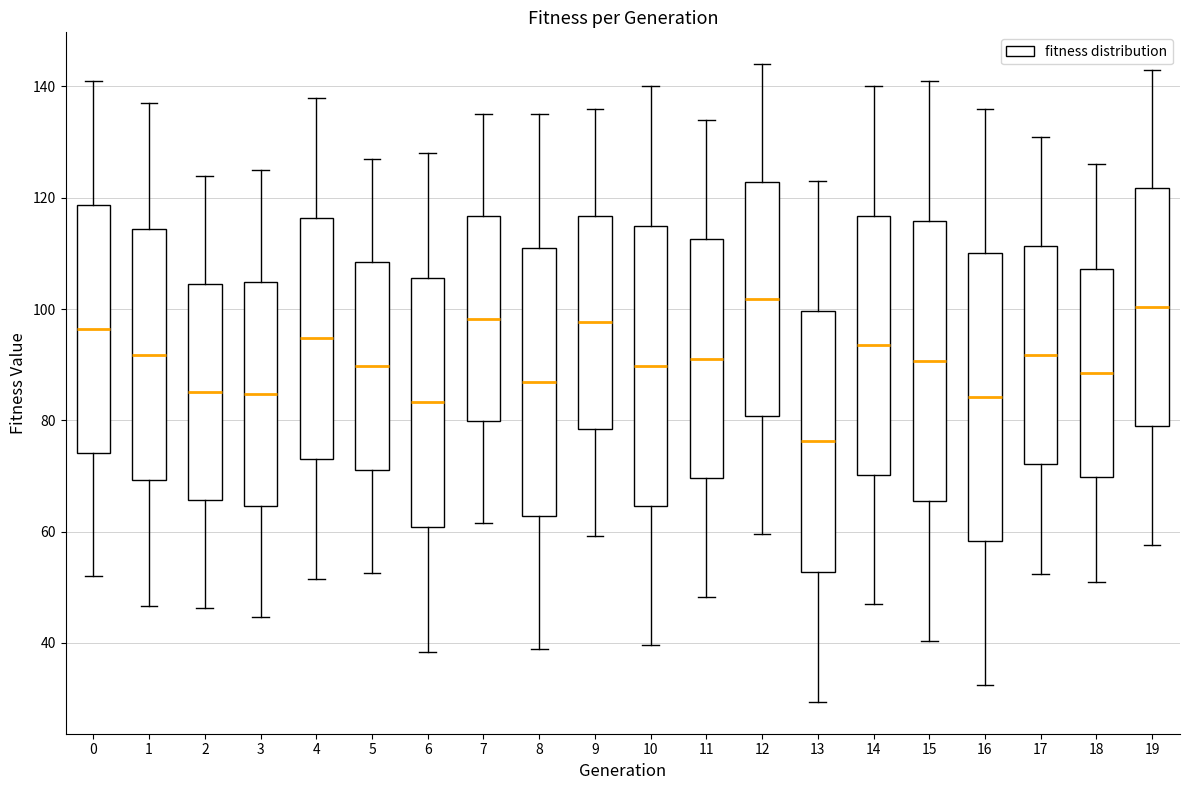

Reading left to right, read every box against the y-axis: the position of its median line, the range the box covers, and the ends of its whiskers. The values are not printed on the chart, so give them approximately, as read against the axis.

0: median 96, box 74 to 118, whiskers 52 to 142
1: median 92, box 70 to 114, whiskers 46 to 138
2: median 86, box 66 to 104, whiskers 46 to 124
3: median 84, box 64 to 104, whiskers 44 to 126
4: median 94, box 74 to 116, whiskers 52 to 138
5: median 90, box 72 to 108, whiskers 52 to 128
6: median 84, box 60 to 106, whiskers 38 to 128
7: median 98, box 80 to 116, whiskers 62 to 136
8: median 86, box 62 to 110, whiskers 38 to 136
9: median 98, box 78 to 116, whiskers 60 to 136
10: median 90, box 64 to 114, whiskers 40 to 140
11: median 92, box 70 to 112, whiskers 48 to 134
12: median 102, box 80 to 122, whiskers 60 to 144
13: median 76, box 52 to 100, whiskers 30 to 124
14: median 94, box 70 to 116, whiskers 46 to 140
15: median 90, box 66 to 116, whiskers 40 to 142
16: median 84, box 58 to 110, whiskers 32 to 136
17: median 92, box 72 to 112, whiskers 52 to 132
18: median 88, box 70 to 108, whiskers 52 to 126
19: median 100, box 80 to 122, whiskers 58 to 144